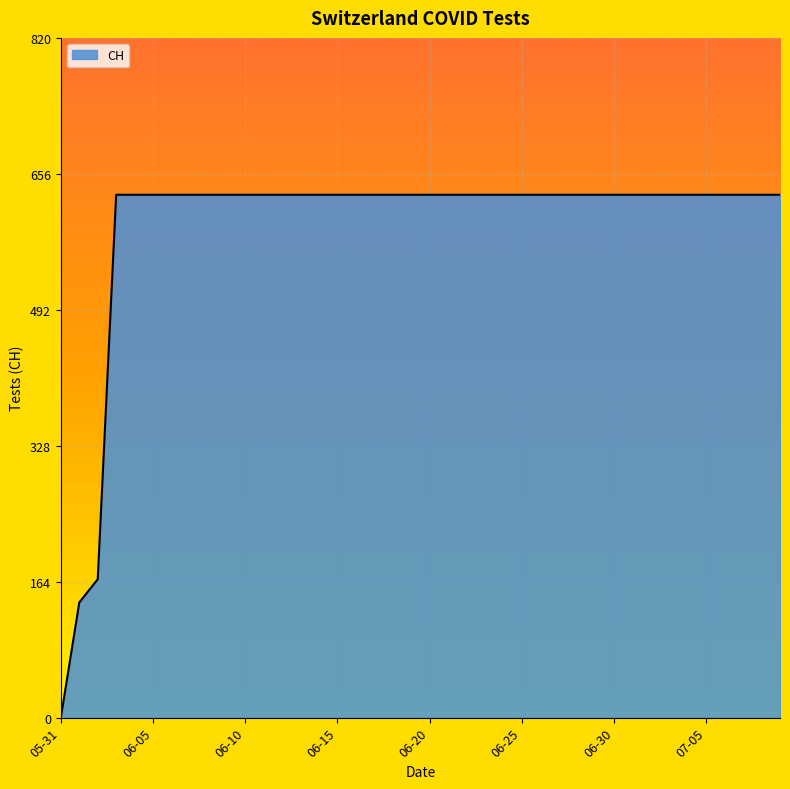

How many values are below 631?

3